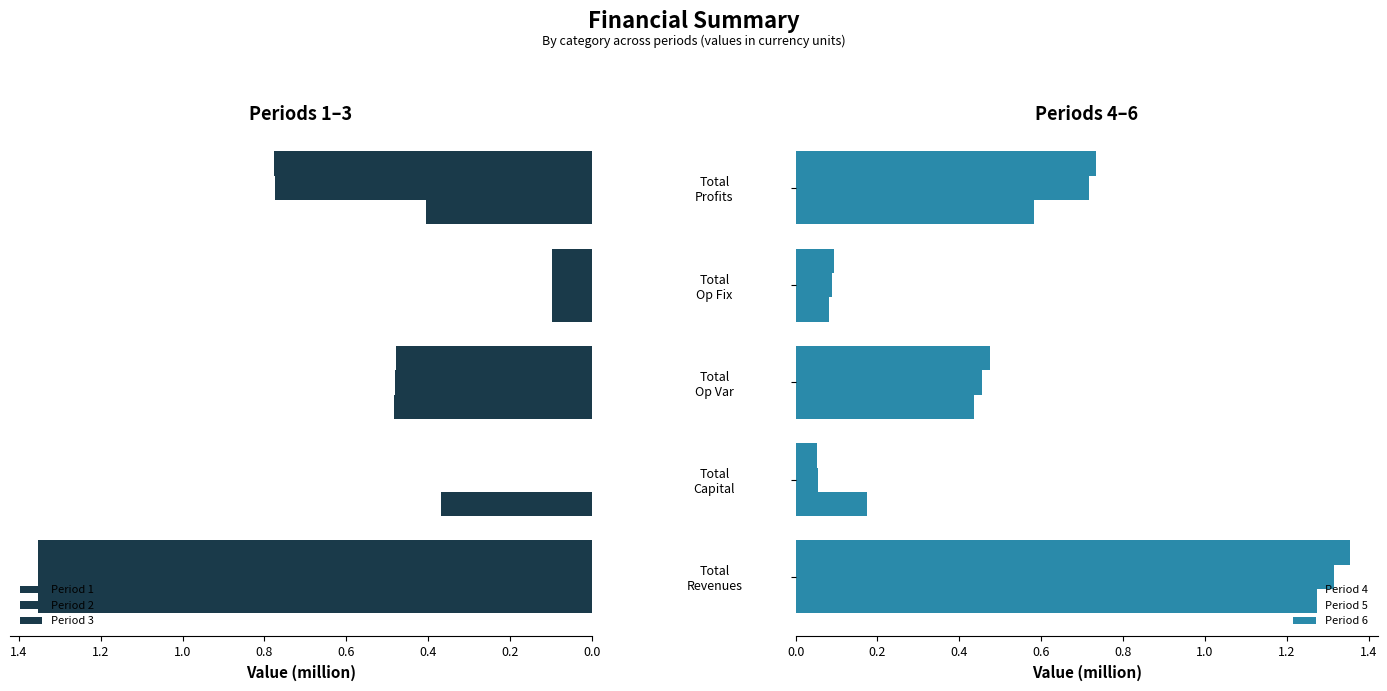

How many positive values does the Period 2 series have?

4